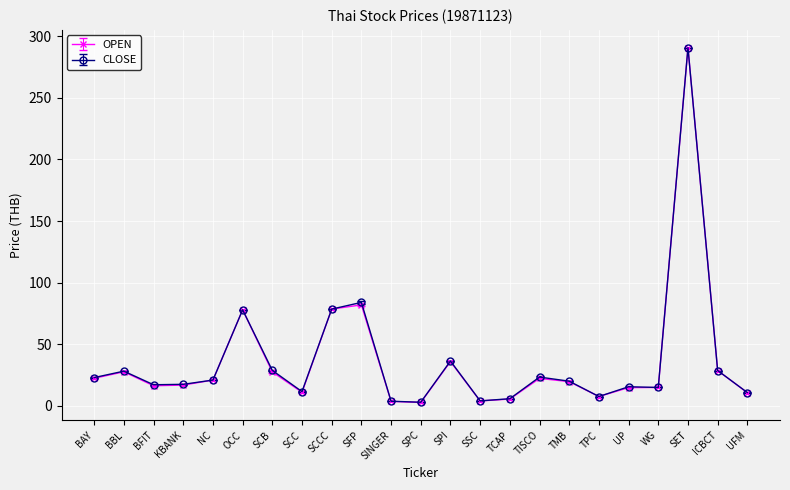

At how many categories does at least one series exceed 51?

4